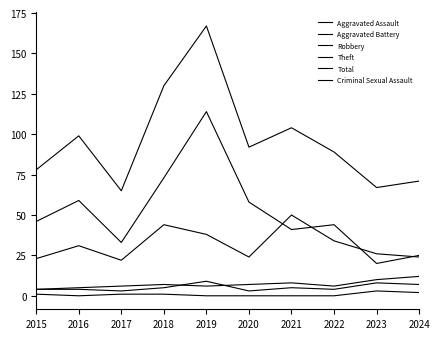

Between 2018 and 2023, which series saw the biggest shift?

Total